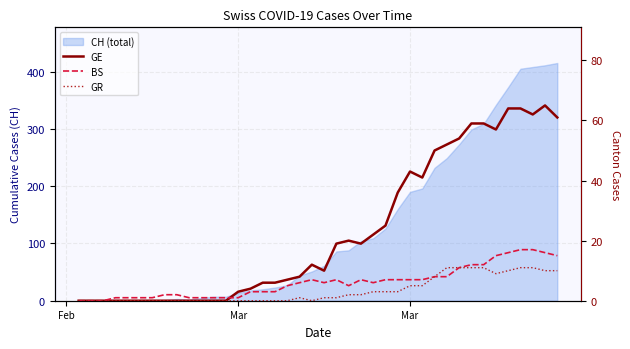

True or false: GR and GE cross at least once.

False